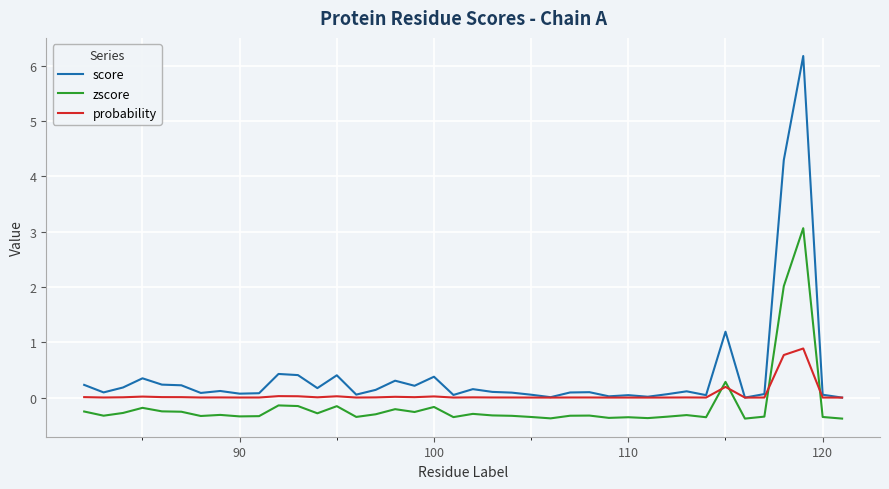

List the series in order of their peak value, lowest first.

probability, zscore, score